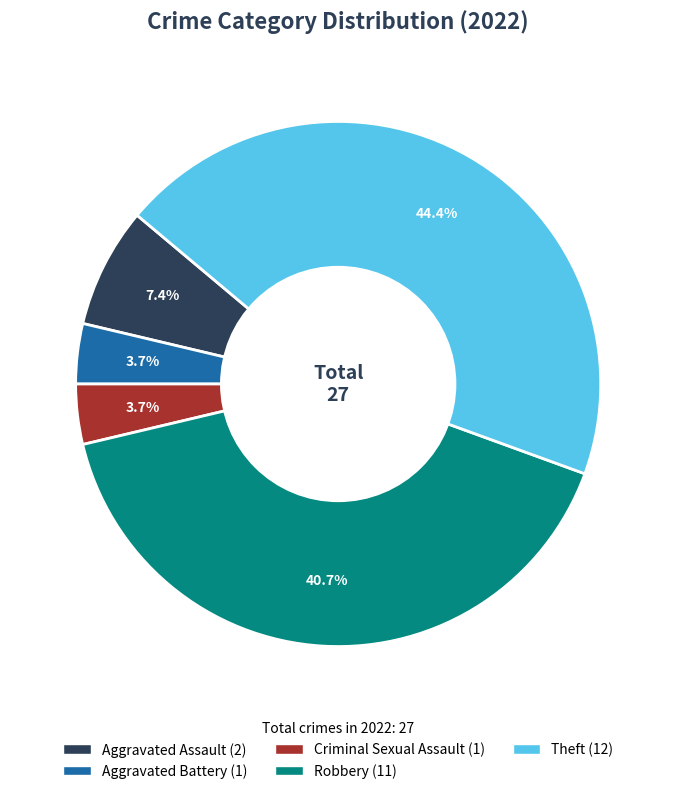

To the nearest percent, what percentage of the pie is Theft?

44%